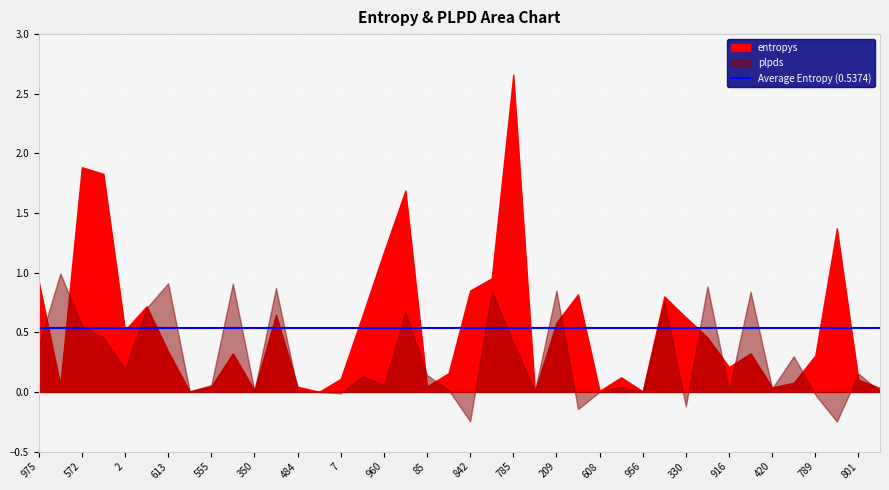

Is it true that entropys equals 0.9 at 103?

False